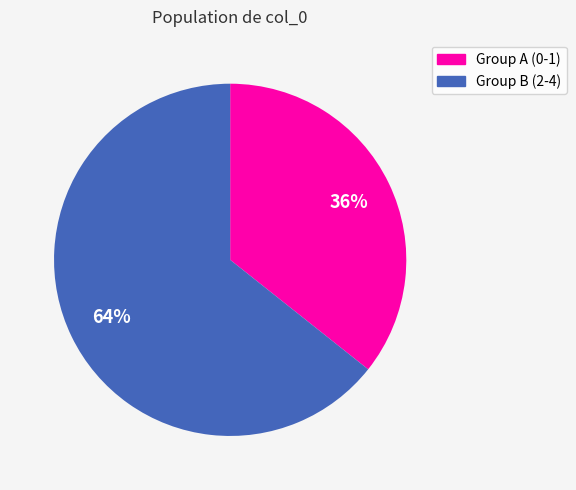

True or false: Group A (0-1) accounts for 43% of the total.

False